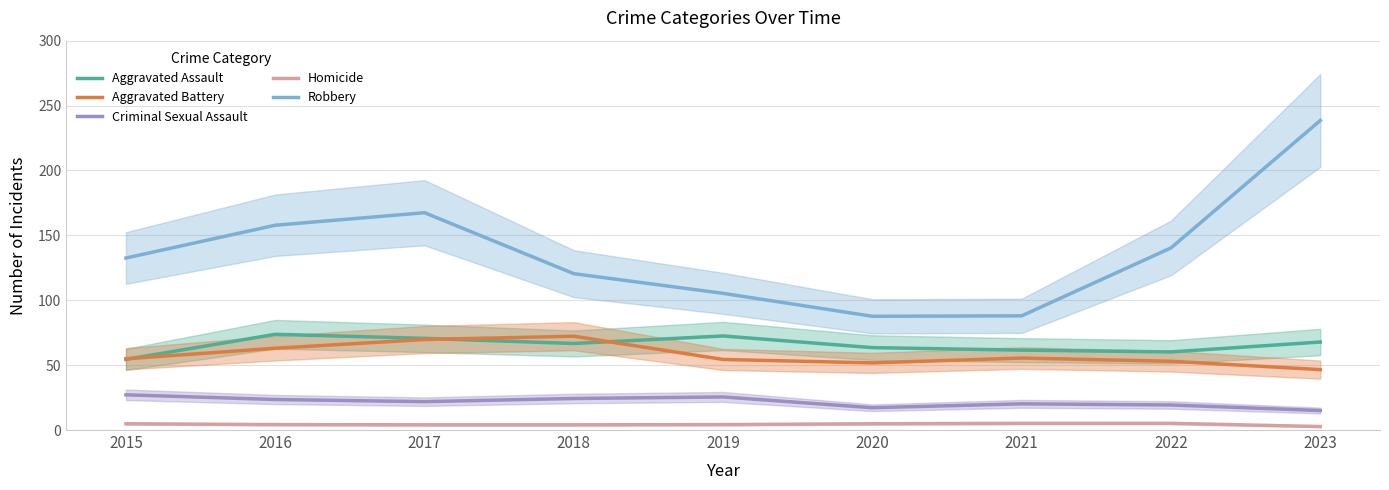

How many lines are shown in the chart?

5